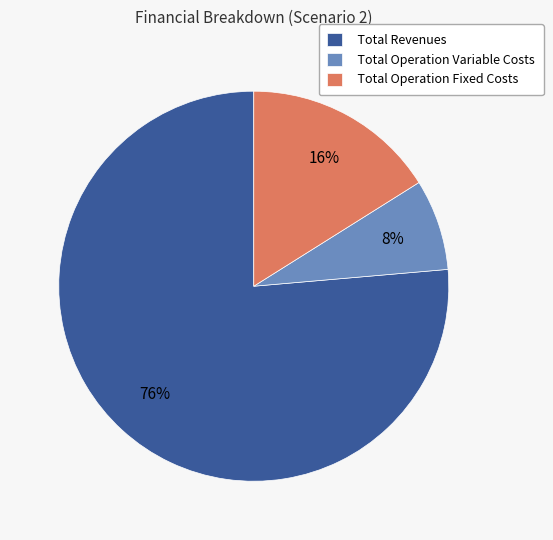

How many slices are in this pie chart?

3